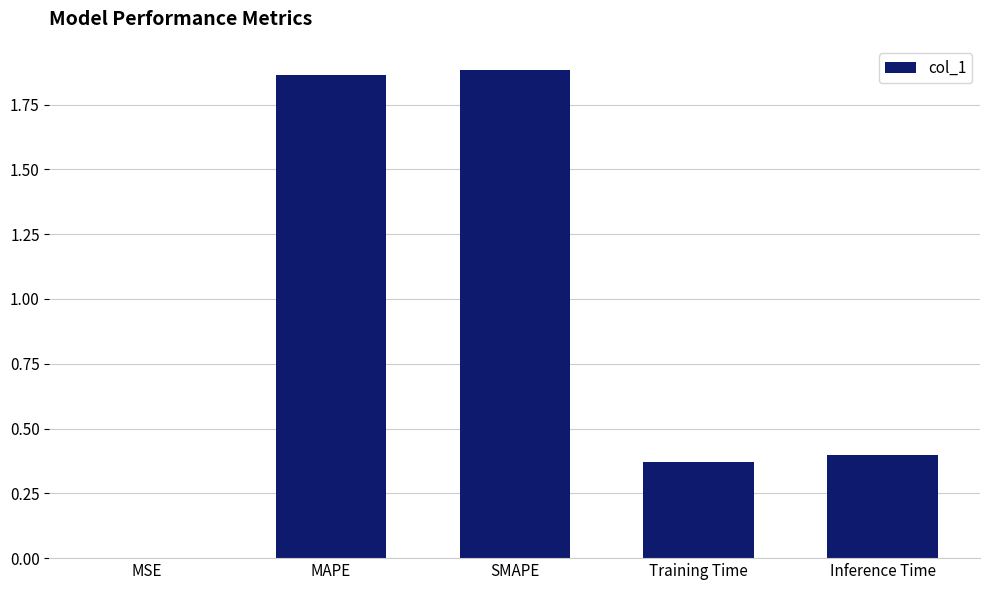

The chart shows a value of 0.0 at MSE. True or false?

True